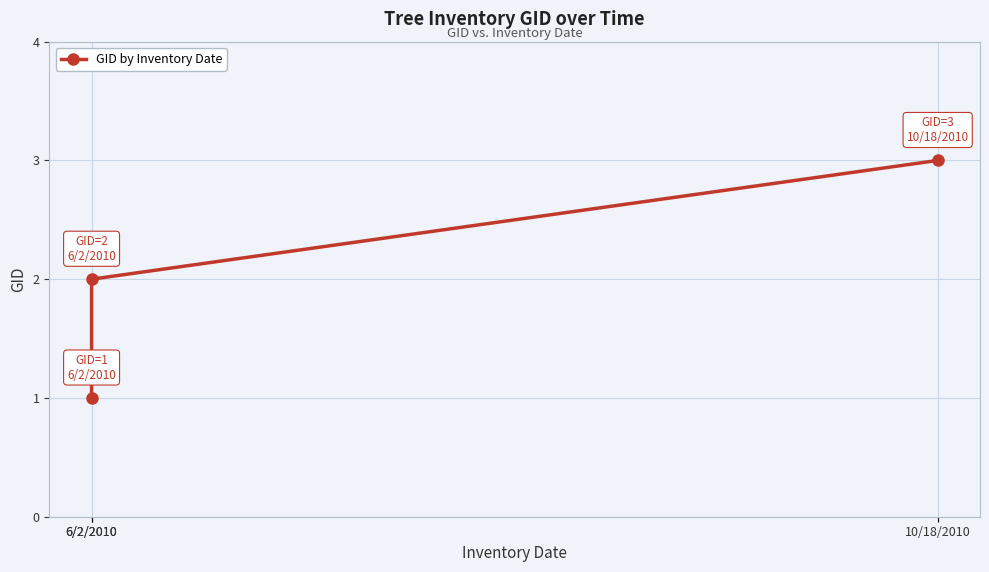

What is the change in value from 6/2/2010 to 10/18/2010?

+1